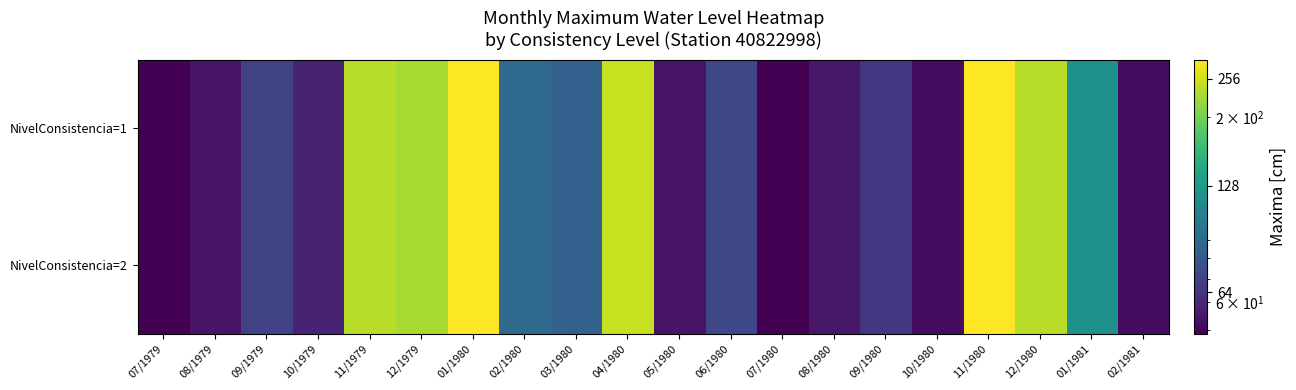

What is the total value across all series at 11/1980?

580